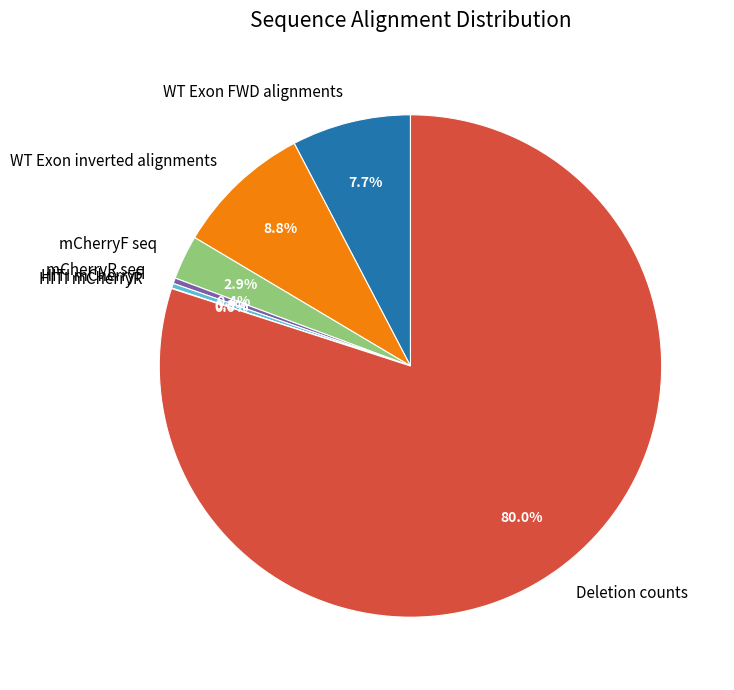

Which slice represents more than half of the pie?

Deletion counts